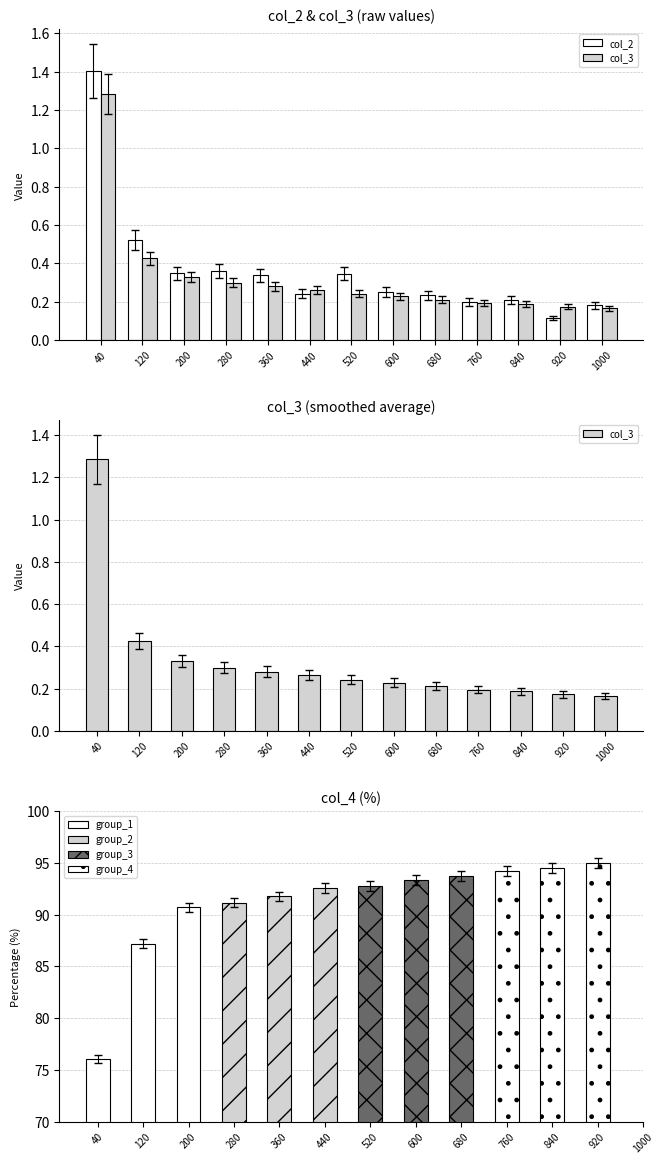

Is it true that col_2 equals 0.4 at 680?

False